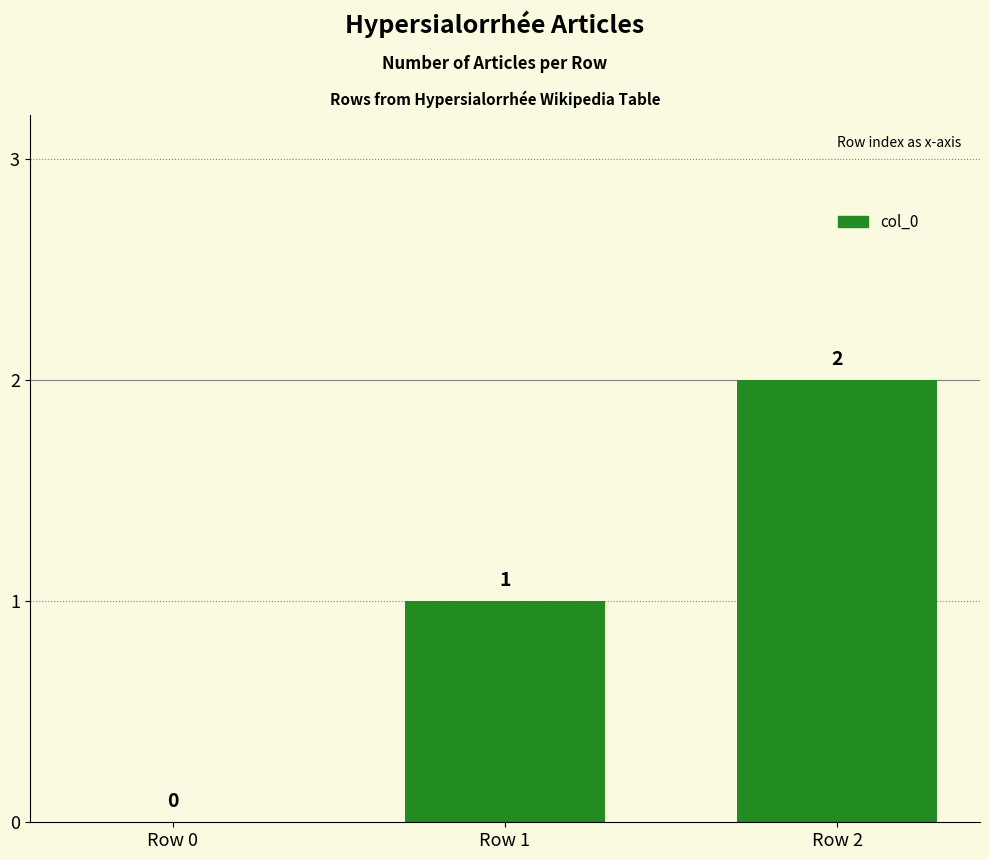

True or false: the data shows -1 at Row 0.

False